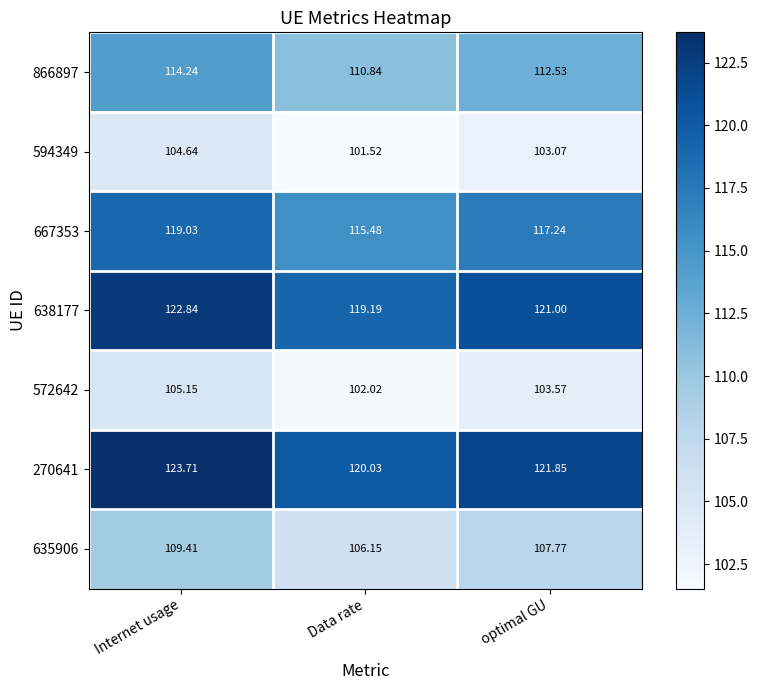

At which label is 667353 closest to 117?

optimal GU